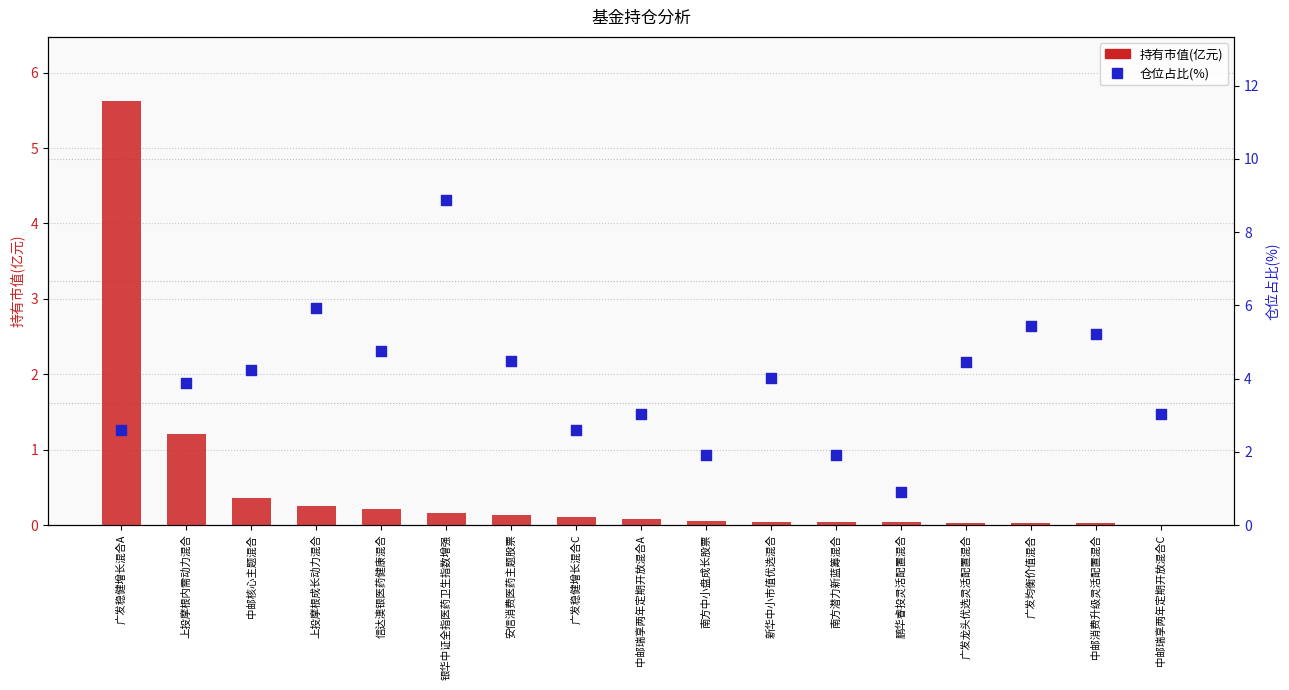

Which series reaches the maximum Y coordinate?

仓位占比(%)